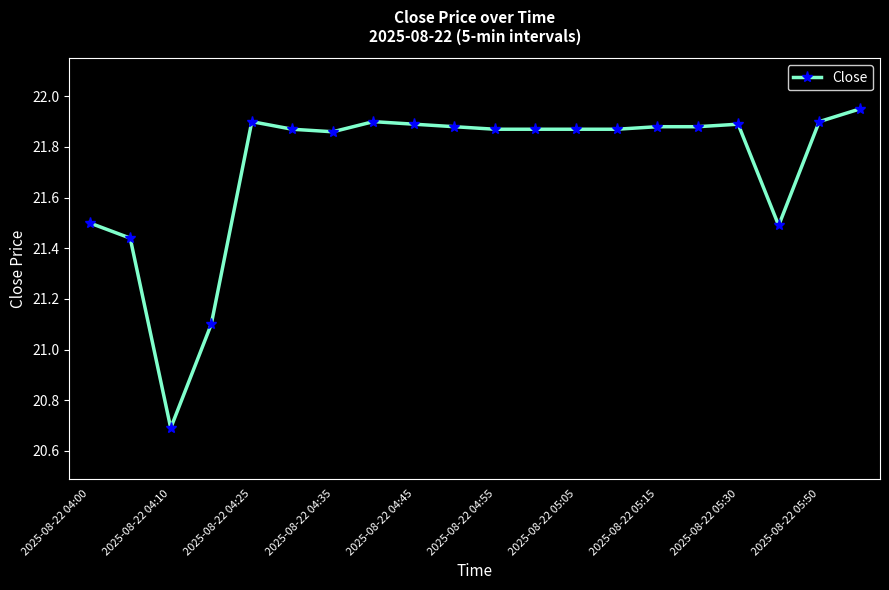

What is the value of the 3rd point from the left?

20.7